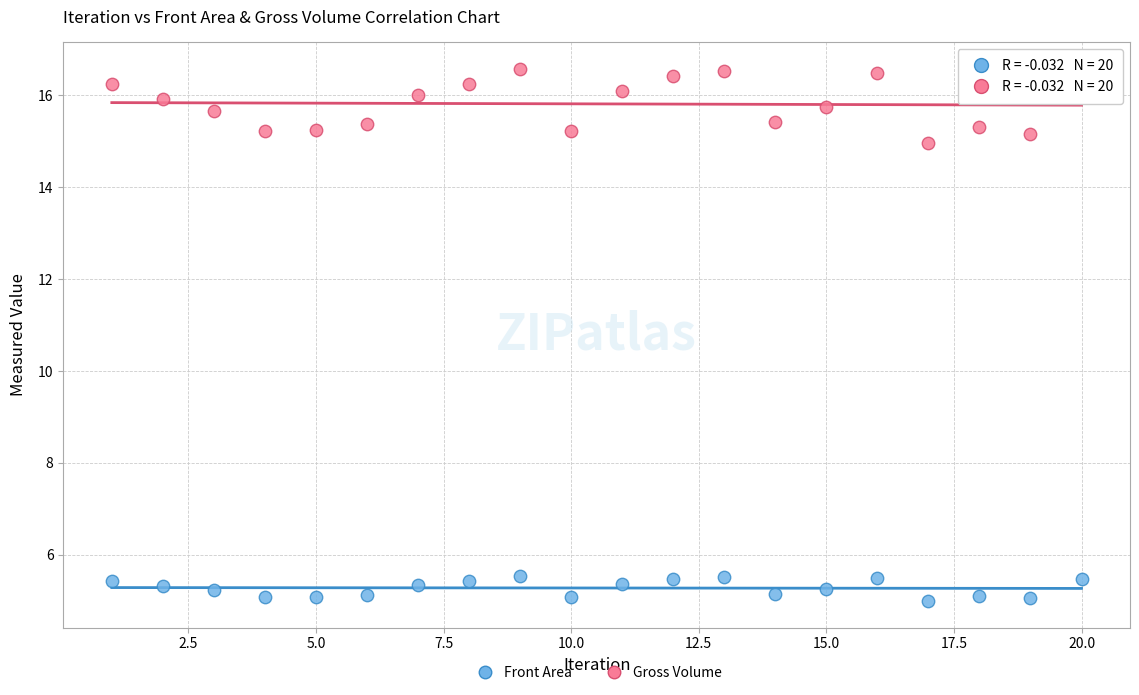

What are all the series names shown in the legend?

Front Area, Gross Volume